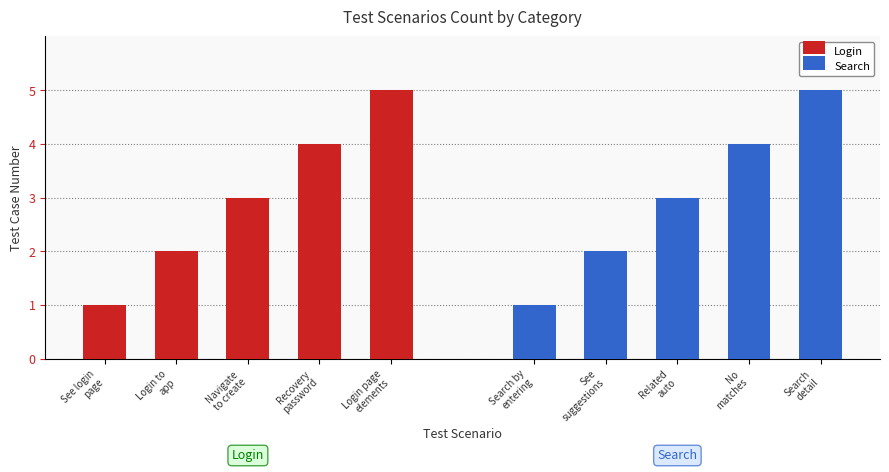

Between Recovery
password and See login
page, which is larger?

Recovery
password